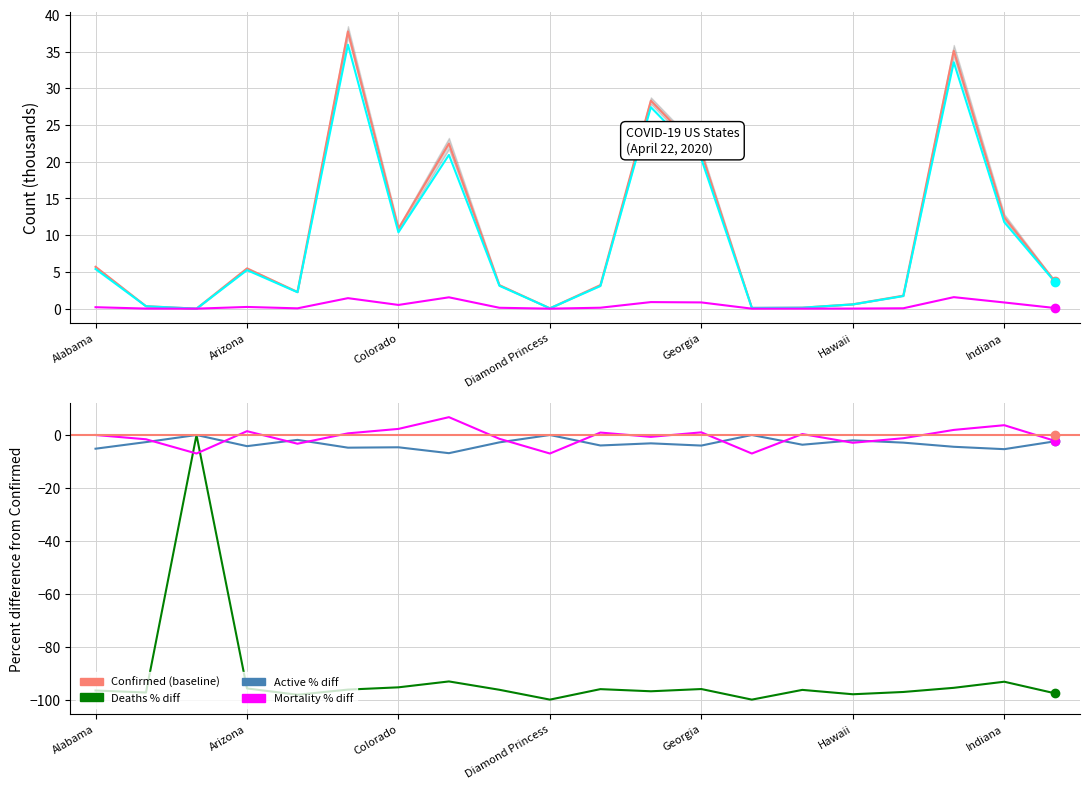

Reading right to left, extract all data points from this chart.

Confirmed: 3.7	12.4	35.1	1.8	0.6	0.1	0.1	21.2	28.3	3.2	0.0	3.2	22.5	10.9	37.7	2.3	5.5	0.0	0.3	5.7
Deaths: 0.1	0.8	1.6	0.1	0.0	0.0	0.0	0.8	0.9	0.1	0.0	0.1	1.5	0.5	1.4	0.0	0.2	0.0	0.0	0.2
Active: 3.7	11.8	33.5	1.7	0.6	0.1	0.1	20.4	27.4	3.1	0.0	3.1	20.9	10.4	35.9	2.2	5.2	0.0	0.3	5.4
Mortality_Rate: -2.2	3.7	1.9	-1.2	-2.9	0.4	-7.0	1.0	-0.7	0.9	-7.0	-1.4	6.7	2.3	0.6	-3.3	1.4	-7.0	-1.6	0.0